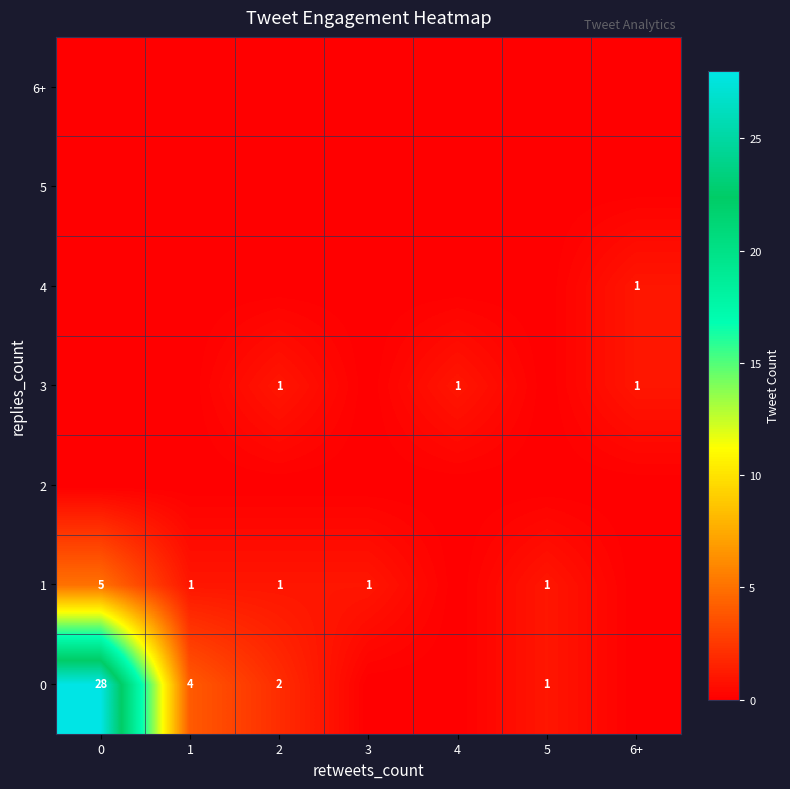

True or false: 0 has a value of 2 at 5.

False